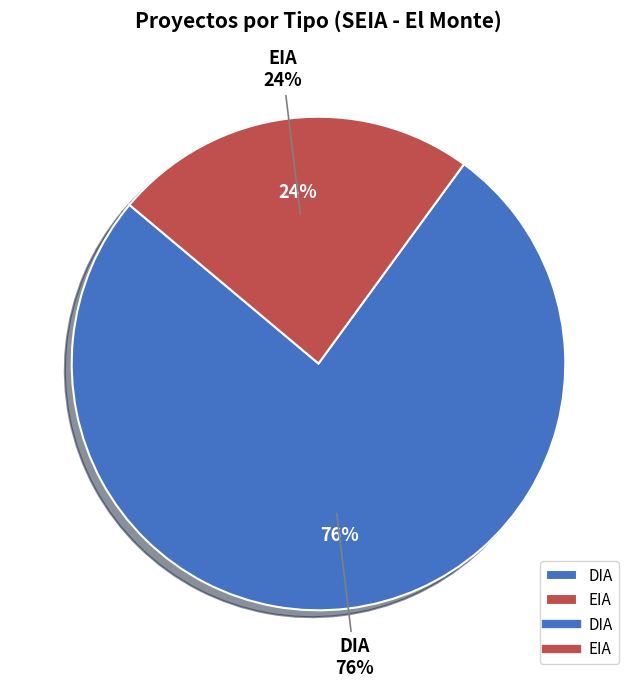

Does EIA represent more than half of the total?

No